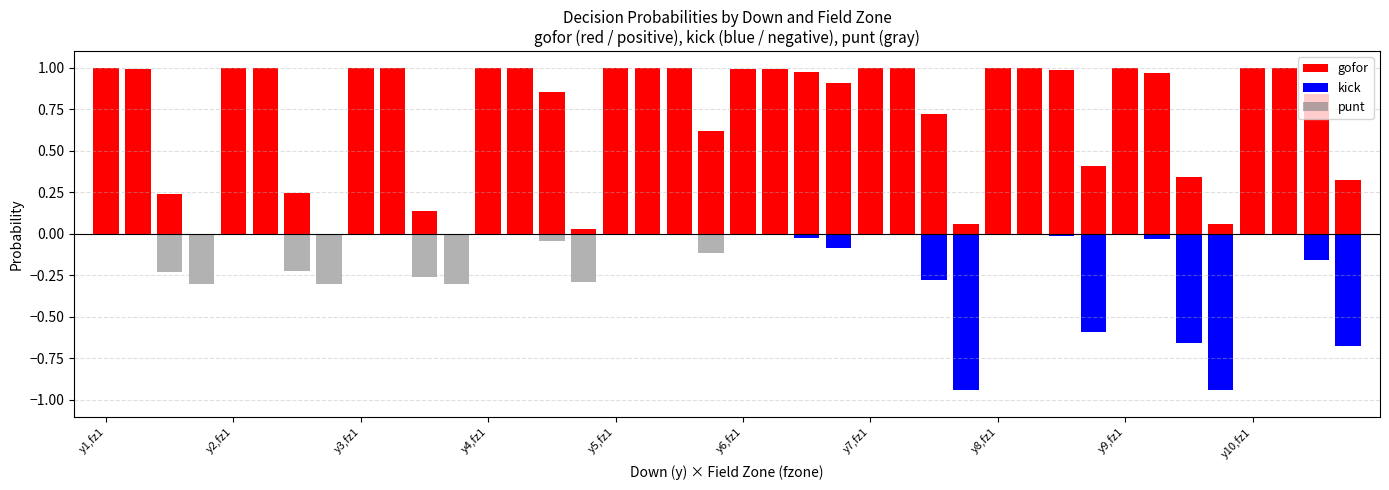

How many bars are there in total?

120